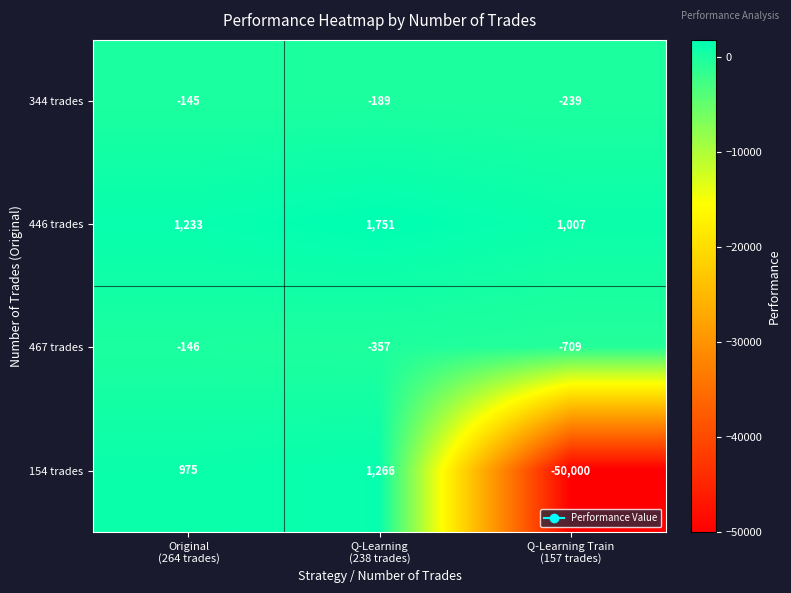

How many 344 trades values are between -239 and -145?

3